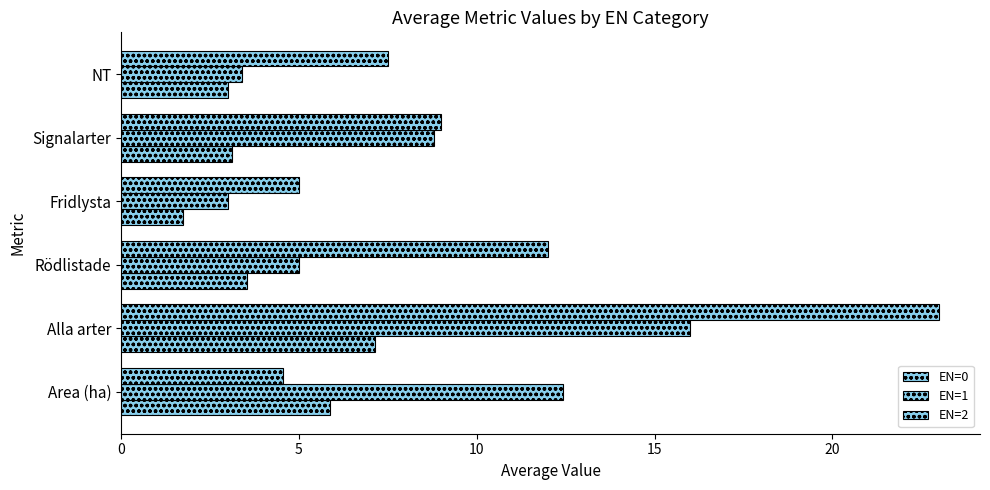

How many series are shown in this chart?

3